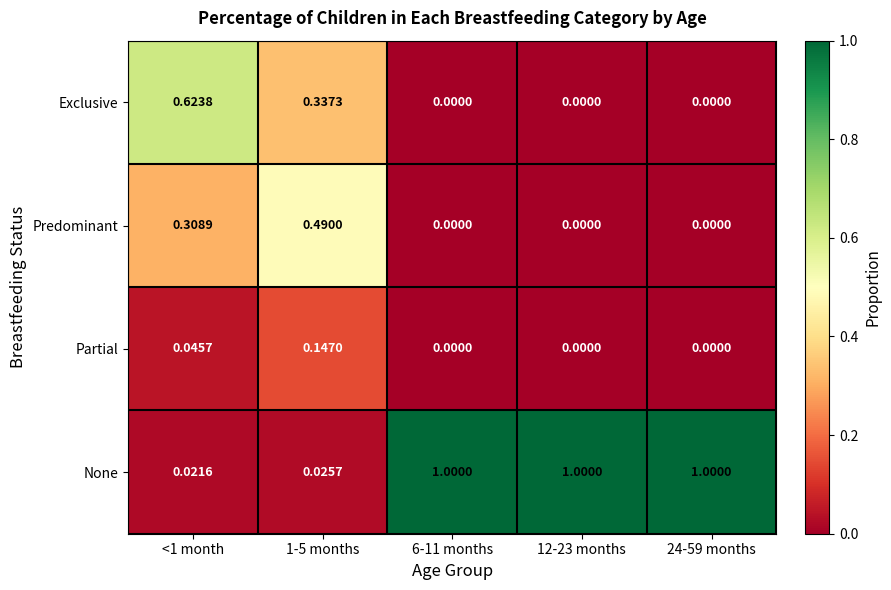

Between <1 month and 24-59 months, which series saw the biggest shift?

None